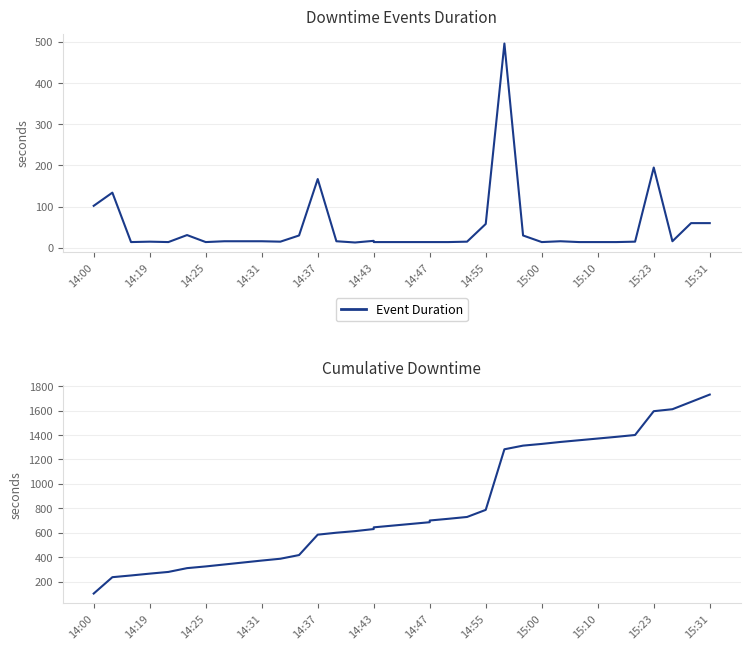

What is the value of the Cumulative Duration point at the 12th from the left?

417